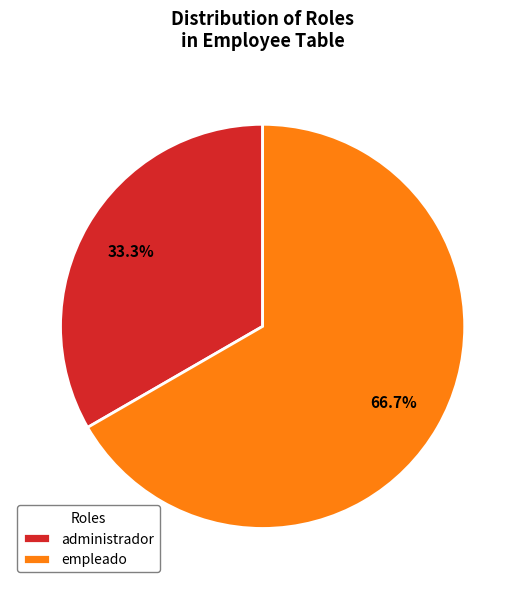

Combined, do empleado and administrador account for over 50%?

Yes